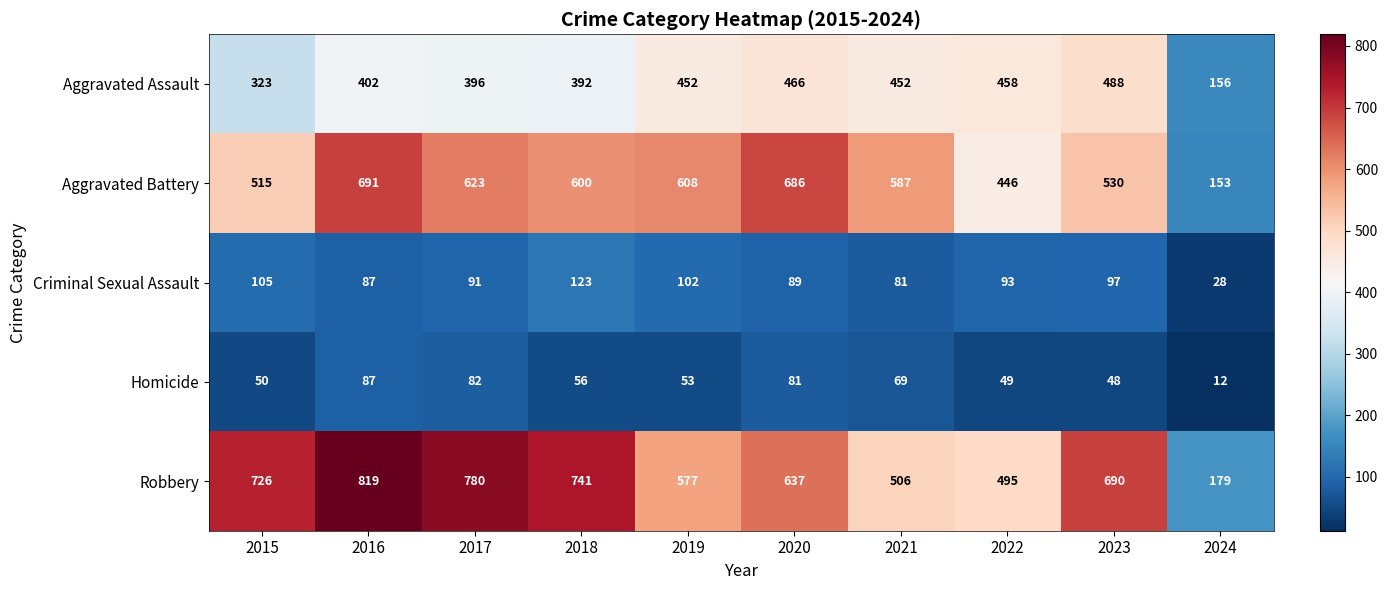

What is the minimum value shown in the chart?

12